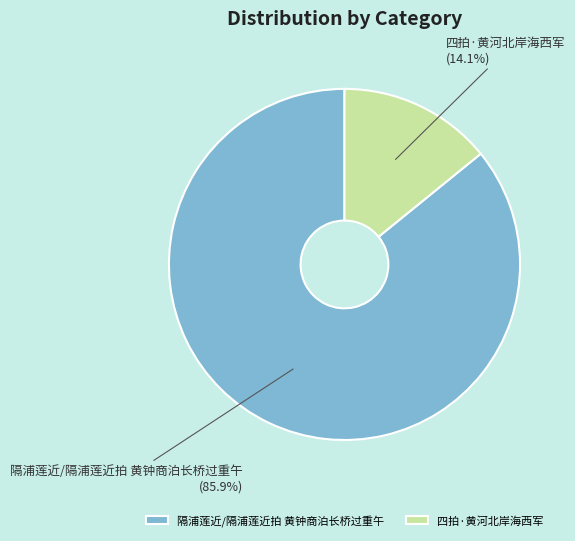

To the nearest percent, what is the difference between the largest and smallest slice percentages?

72%